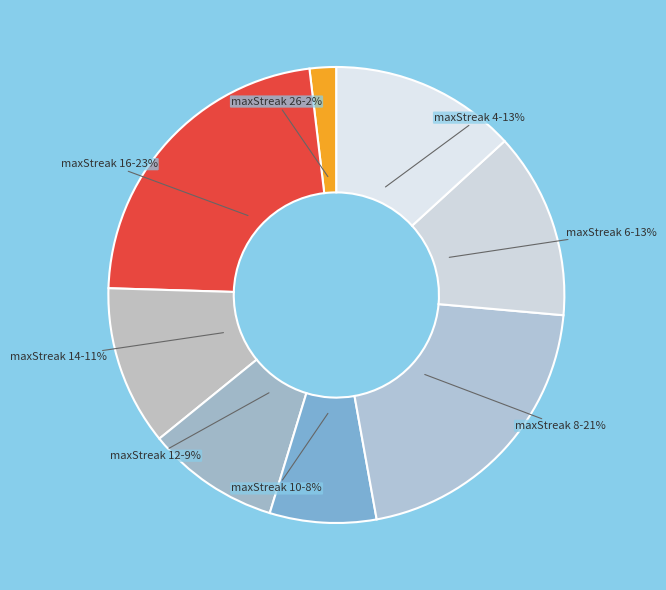

What percentage is the maxStreak 10 slice, to the nearest percent?

8%